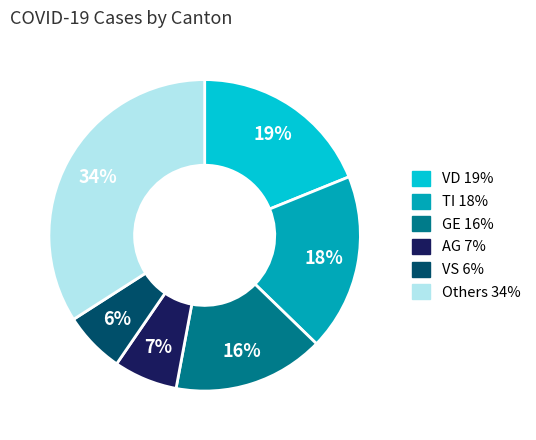

Count the number of slices in the pie.

6